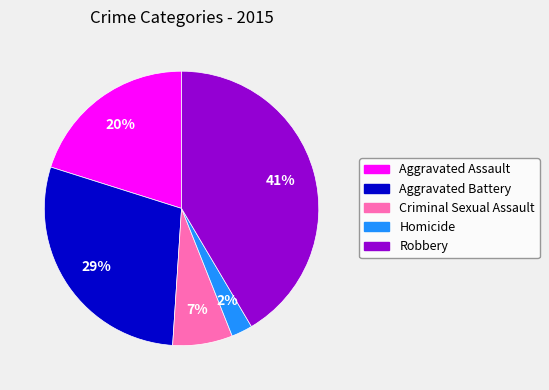

Combined, do Aggravated Battery and Robbery account for over 50%?

Yes